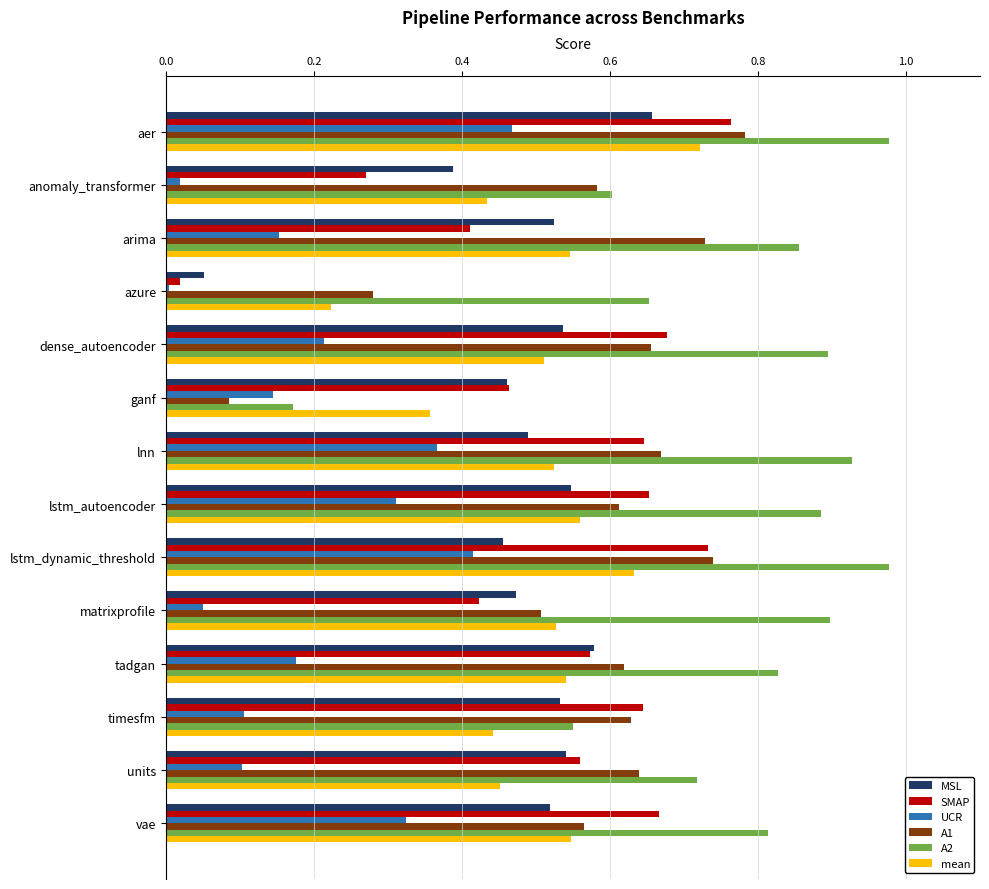

What is the sum of all SMAP values?

7.5